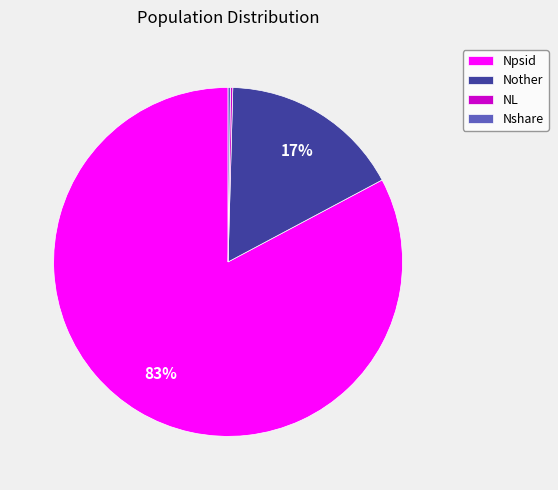

Is it true that Npsid is 83% of the pie?

True